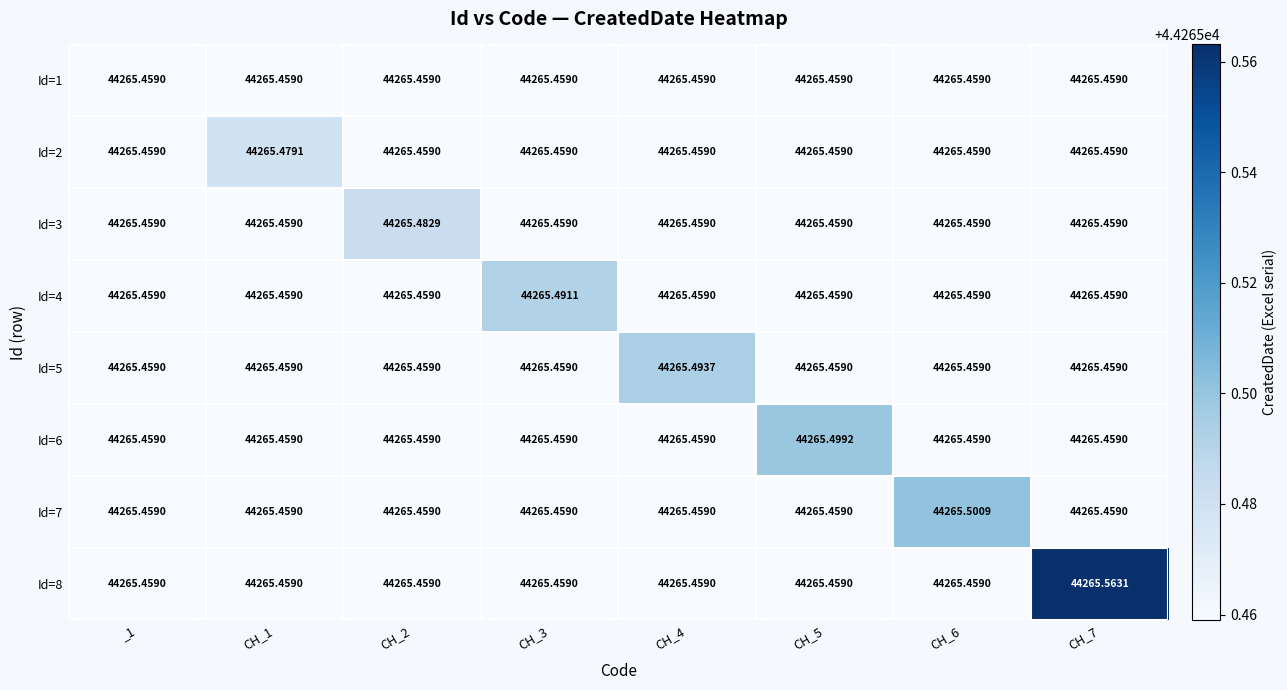

Which series has the largest total across all categories?

Id=8